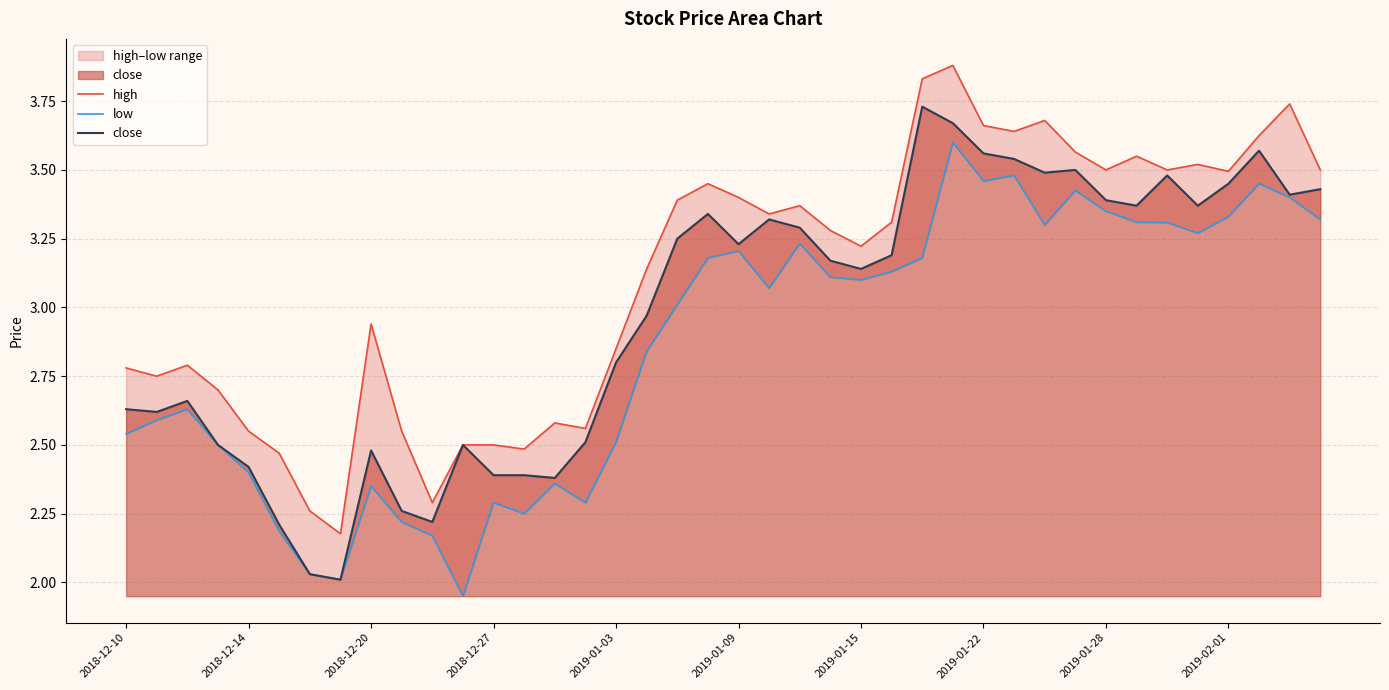

Is it true that close equals 0.6 at 2018-12-27?

False